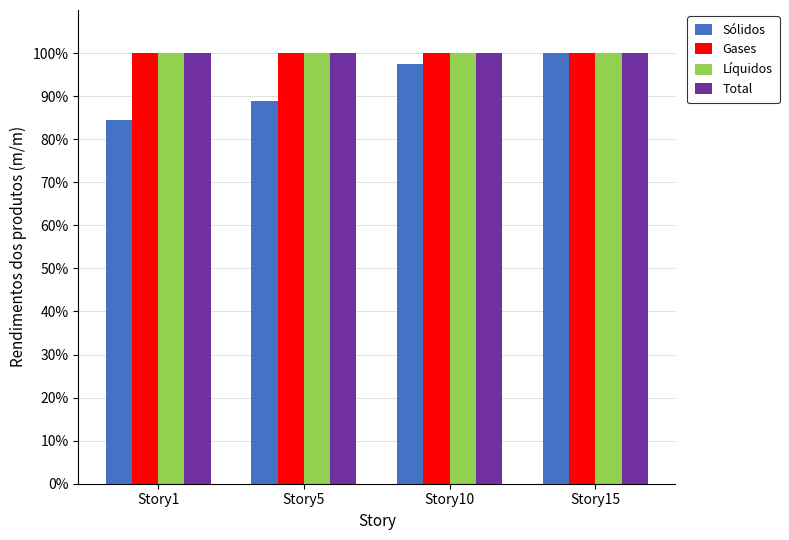

How many series are shown in this chart?

4